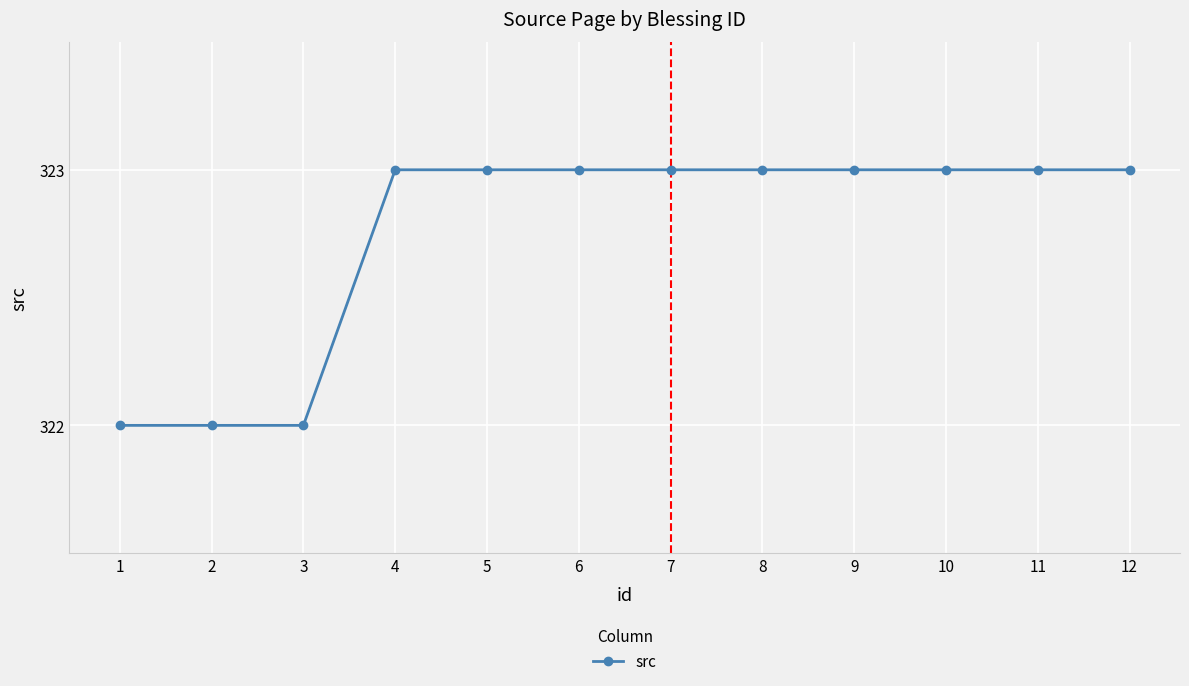

What is the average value?

323